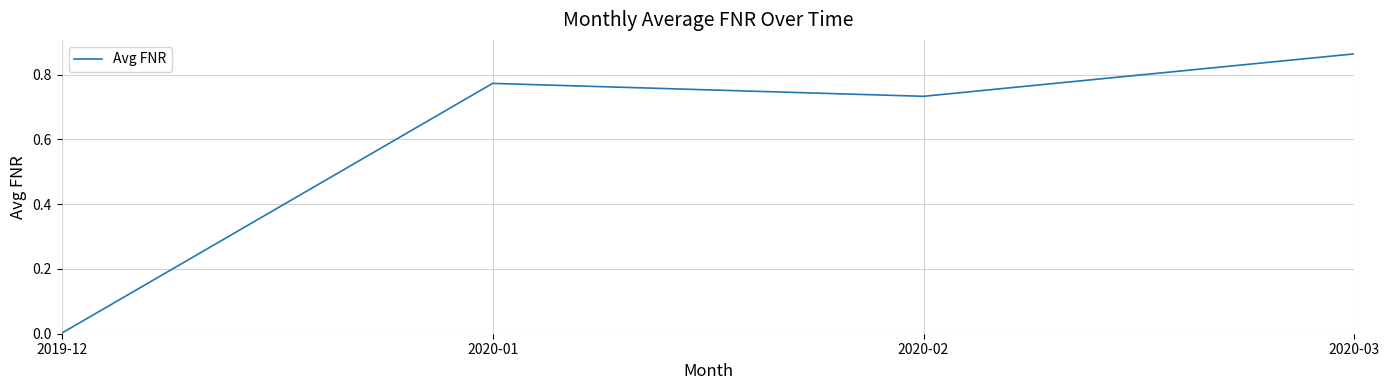

What is the change in value from 2019-12 to 2020-03?

+0.9